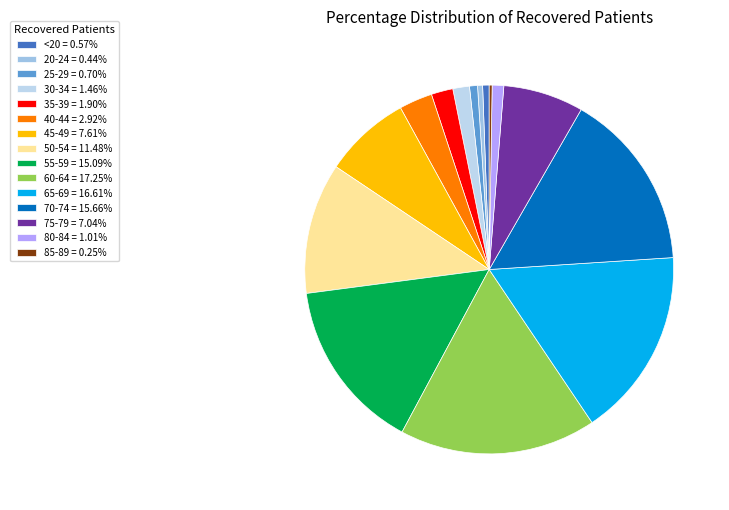

To the nearest percent, what is the difference between the 65-69 and 60-64 slice percentages?

1%